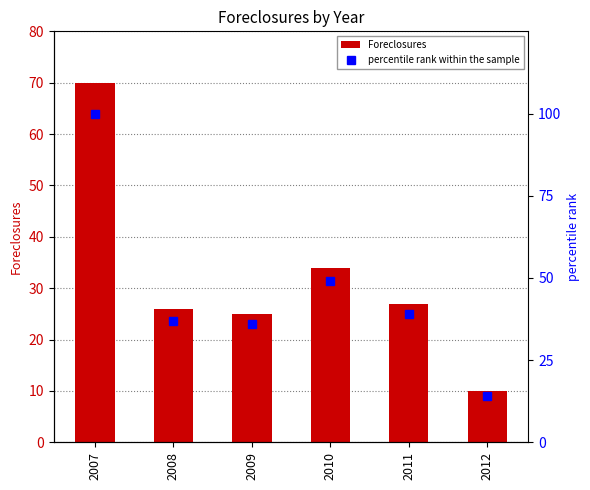

Where is Foreclosures nearest to the value 40?

2010